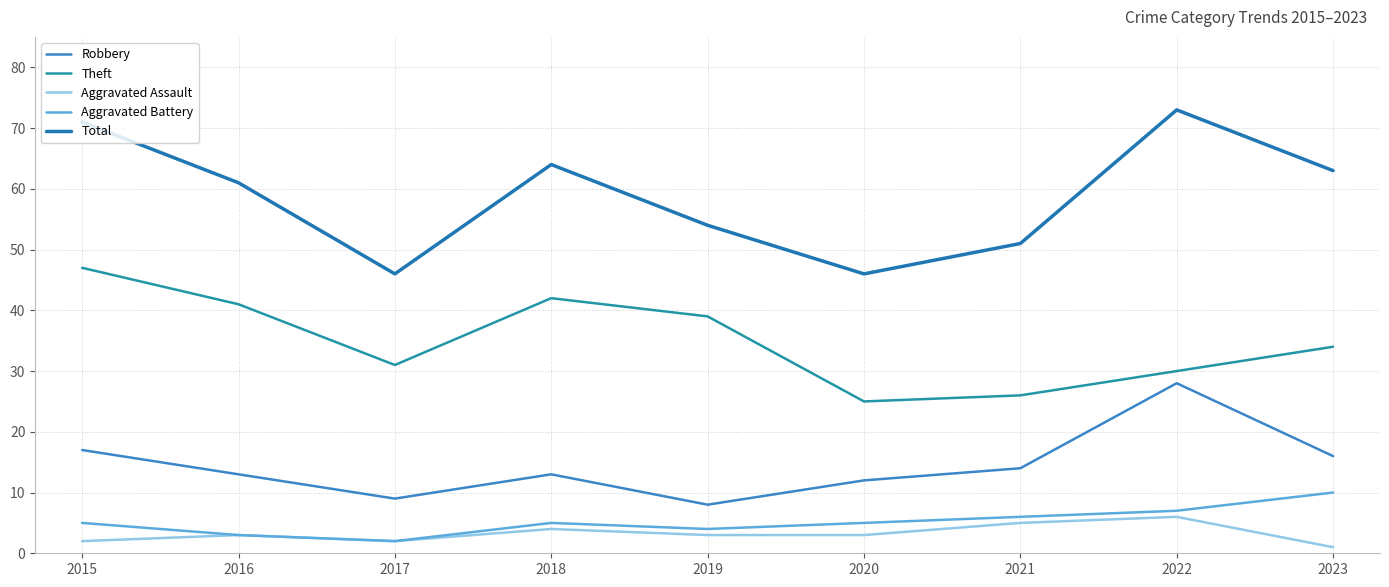

Where is the first local maximum for Theft?

2018